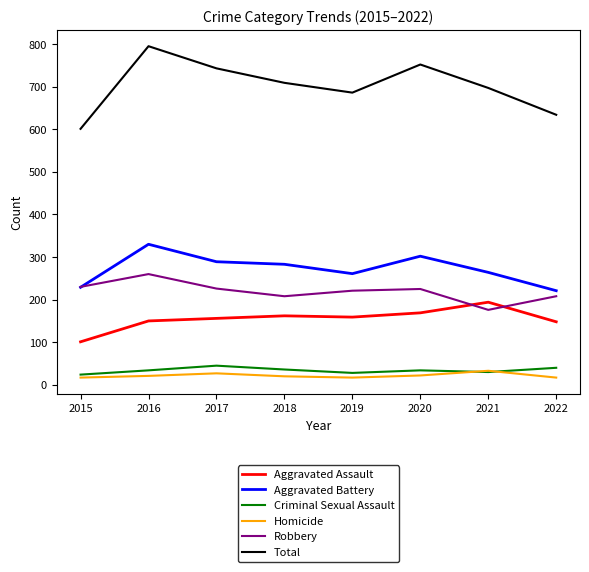

Which series has the widest spread of values?

Total